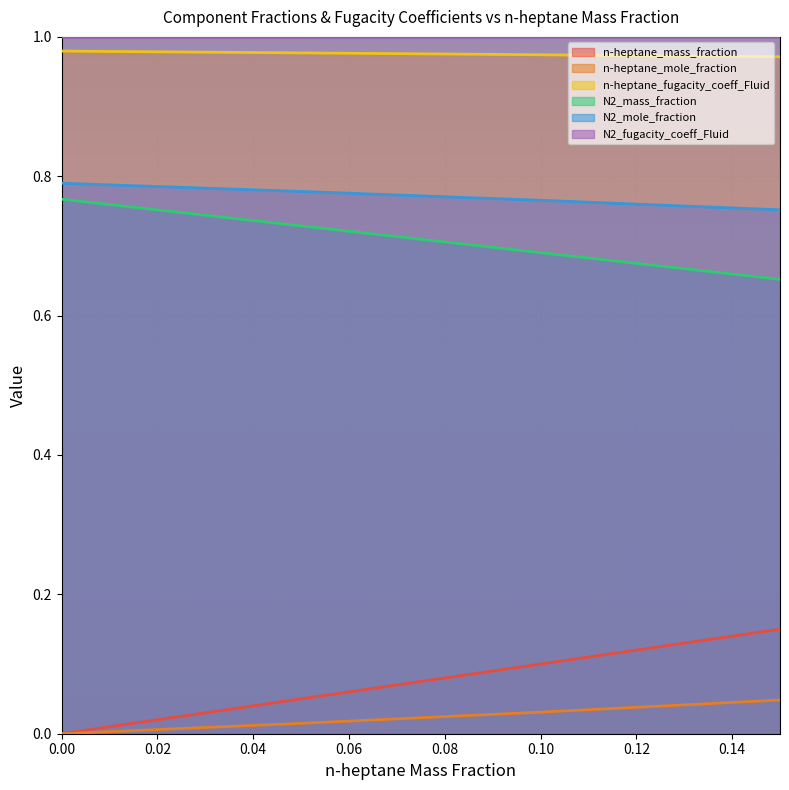

Count the number of categories in the chart.

4